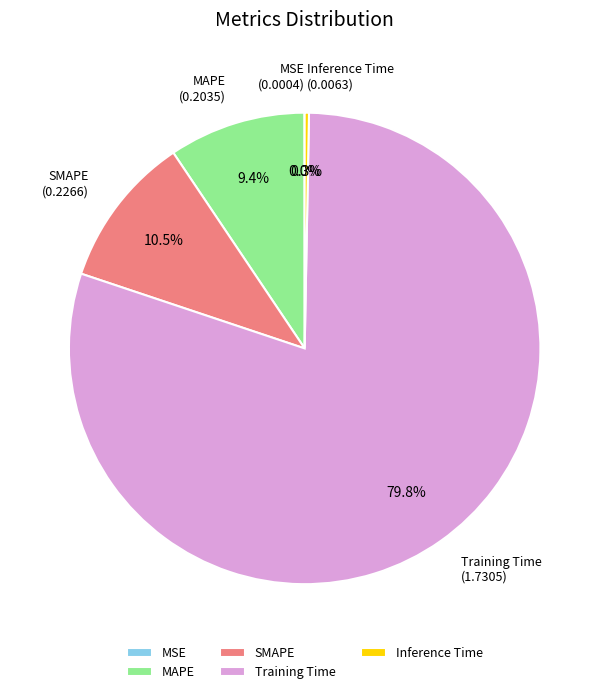

Which has a higher value, SMAPE or Inference Time?

SMAPE